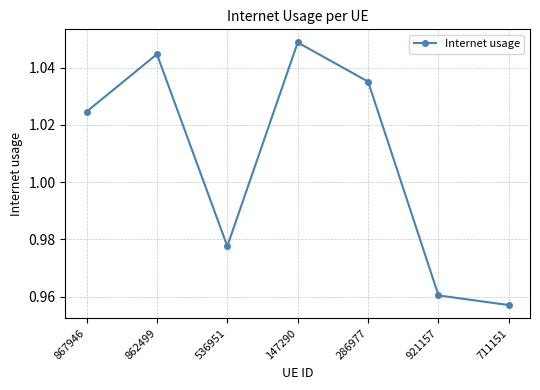

Which label corresponds to the largest value in the chart?

147290